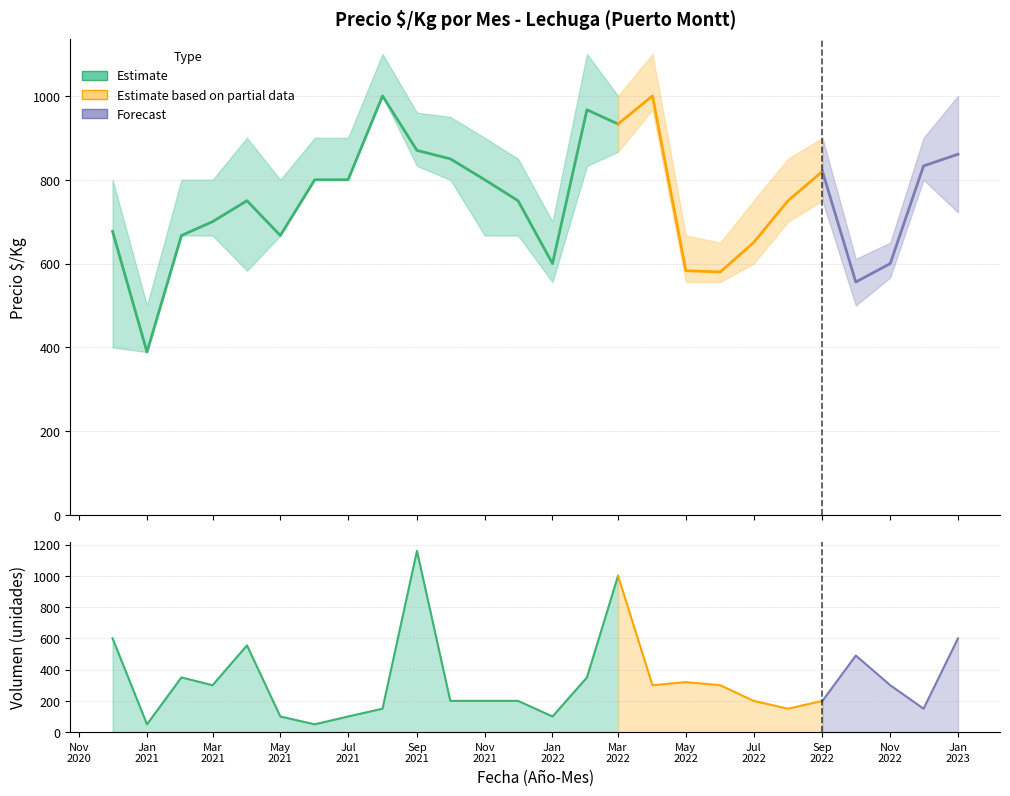

At which label does Precio_promedio reach its minimum?

2021-01